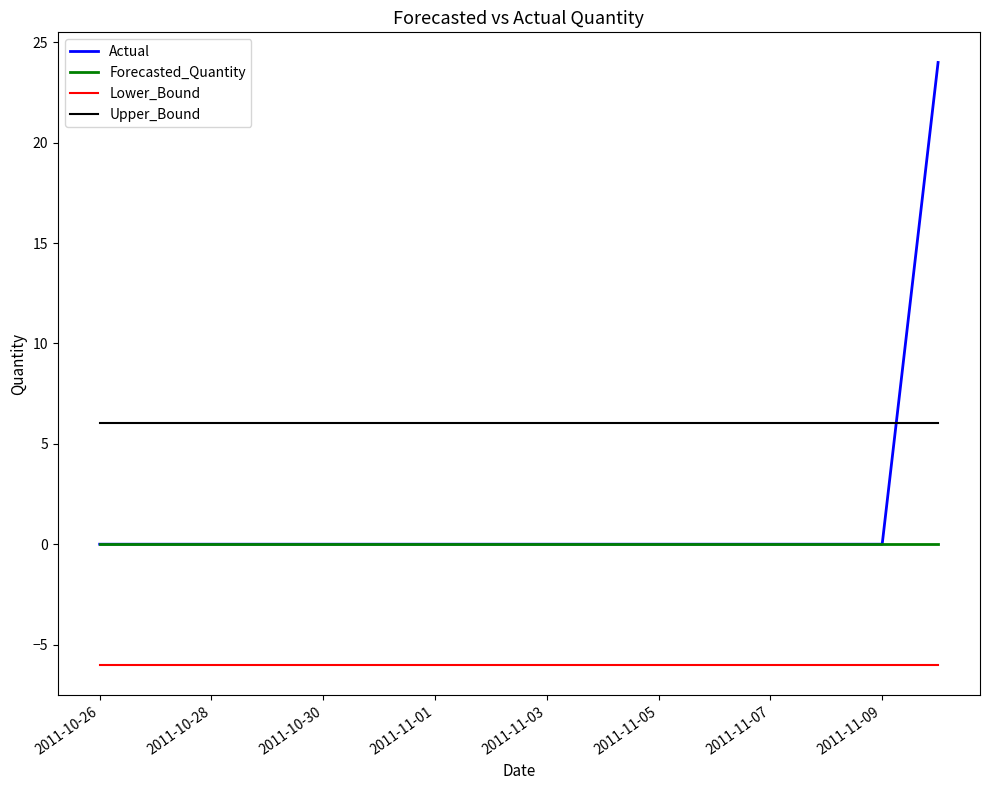

What is the maximum value shown in the chart?

24.0